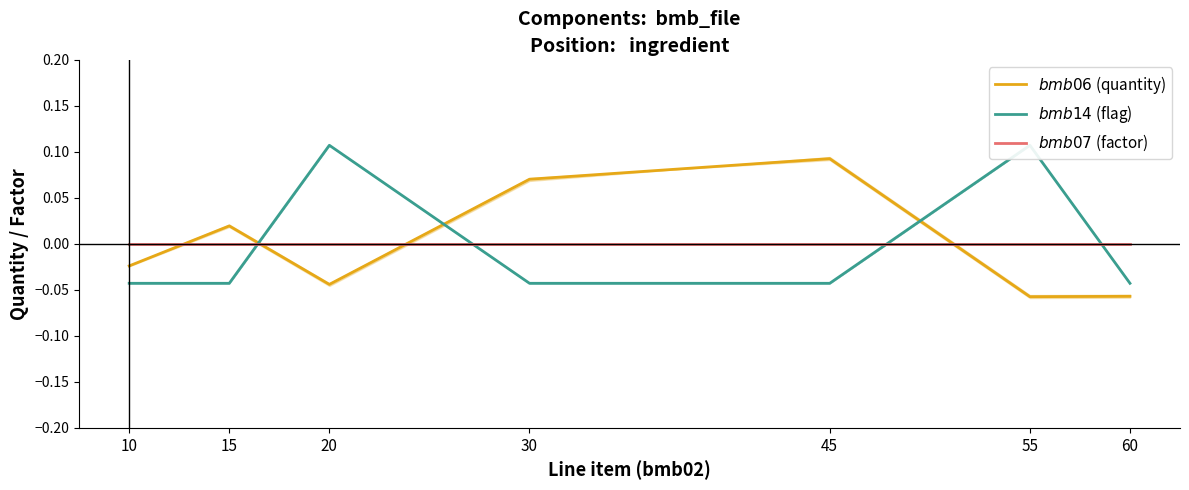

Count the number of categories in the chart.

7